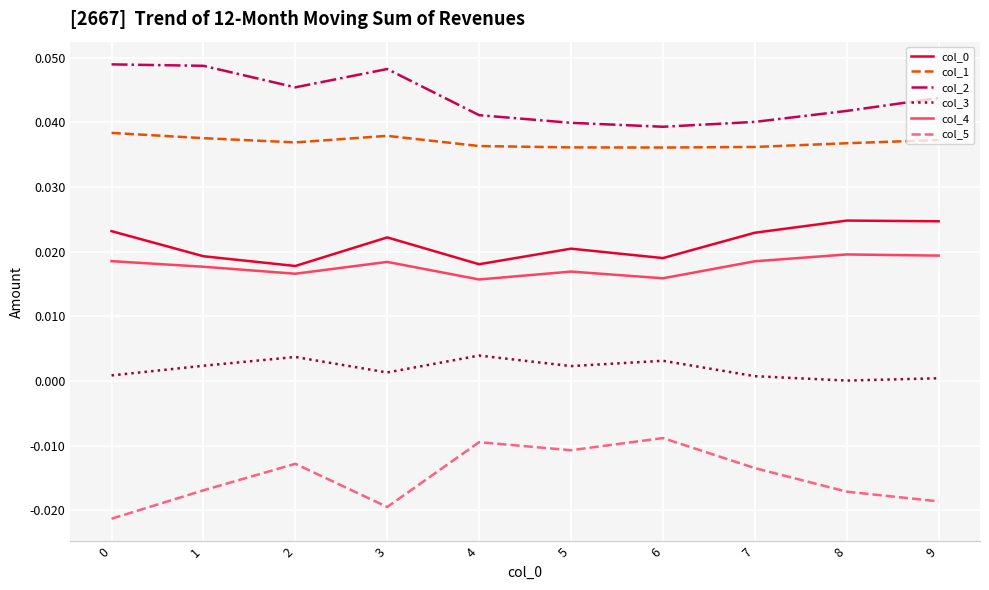

Which series changed the most between 3 and 4?

col_5